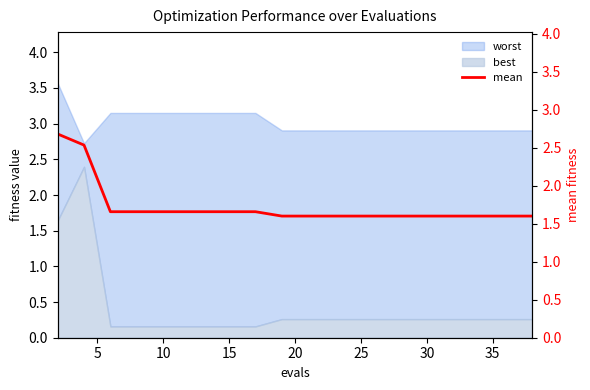

Reading left to right, transcribe all the data shown in this chart.

2.7	2.5	1.7	1.7	1.7	1.7	1.7	1.7	1.7	1.6	1.6	1.6	1.6	1.6	1.6	1.6	1.6	1.6	1.6	1.6